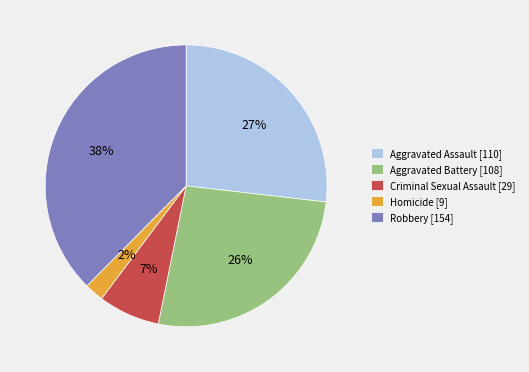

What percentage is the Robbery slice, to the nearest percent?

38%